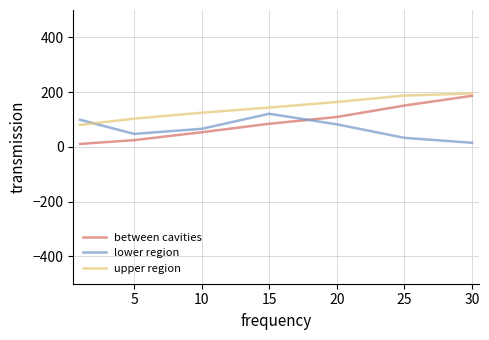

Which series has the largest total across all categories?

upper region